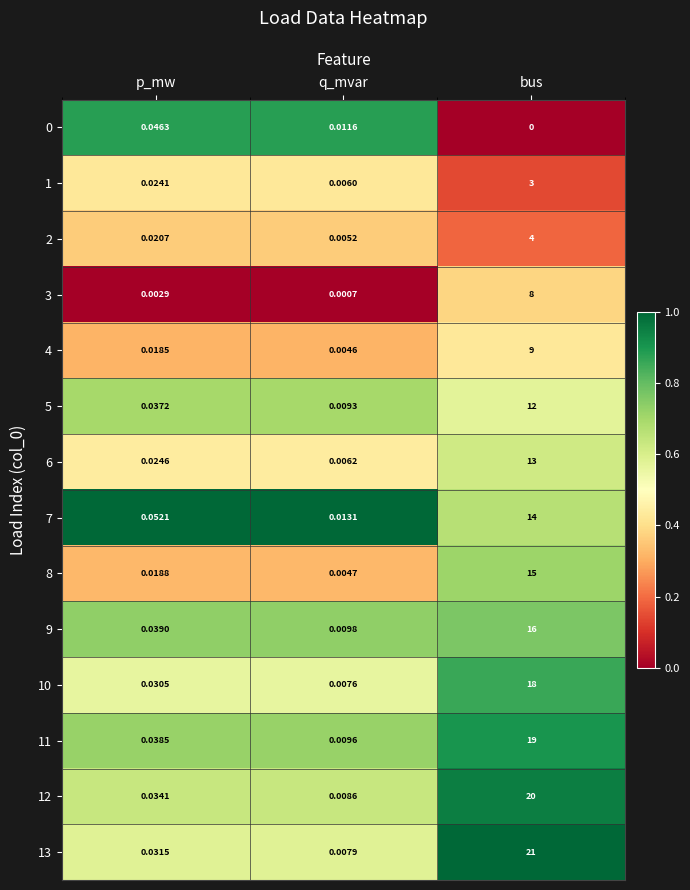

Which series has the largest range (max minus min)?

13